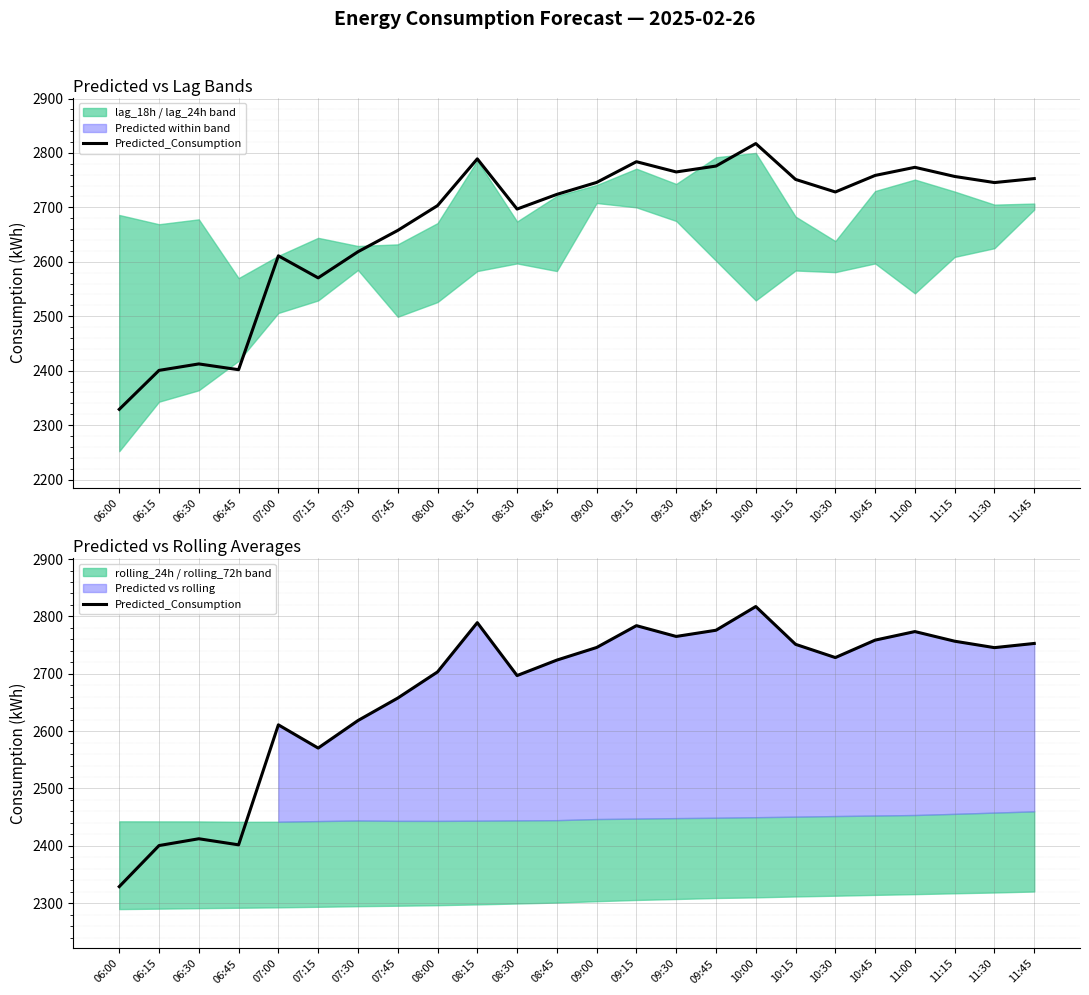

How many lines are shown in the chart?

1